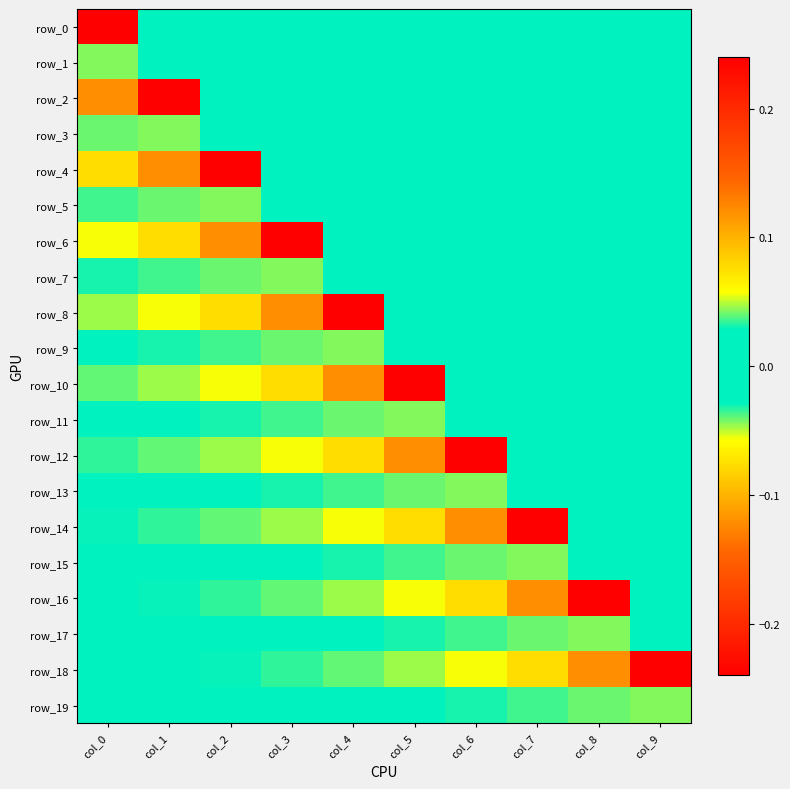

Reading left to right, transcribe all the data shown in this chart.

row_0: col_0=-0.2	col_1=0.0	col_2=0.0	col_3=0.0	col_4=0.0	col_5=0.0	col_6=0.0	col_7=0.0	col_8=0.0	col_9=0.0
row_1: col_0=0.0	col_1=0.0	col_2=0.0	col_3=0.0	col_4=0.0	col_5=0.0	col_6=0.0	col_7=0.0	col_8=0.0	col_9=0.0
row_2: col_0=-0.1	col_1=-0.2	col_2=0.0	col_3=0.0	col_4=0.0	col_5=0.0	col_6=0.0	col_7=0.0	col_8=0.0	col_9=0.0
row_3: col_0=0.0	col_1=0.0	col_2=0.0	col_3=0.0	col_4=0.0	col_5=0.0	col_6=0.0	col_7=0.0	col_8=0.0	col_9=0.0
row_4: col_0=-0.1	col_1=-0.1	col_2=-0.2	col_3=0.0	col_4=0.0	col_5=0.0	col_6=0.0	col_7=0.0	col_8=0.0	col_9=0.0
row_5: col_0=0.0	col_1=0.0	col_2=0.0	col_3=0.0	col_4=0.0	col_5=0.0	col_6=0.0	col_7=0.0	col_8=0.0	col_9=0.0
row_6: col_0=-0.1	col_1=-0.1	col_2=-0.1	col_3=-0.2	col_4=0.0	col_5=0.0	col_6=0.0	col_7=0.0	col_8=0.0	col_9=0.0
row_7: col_0=0.0	col_1=0.0	col_2=0.0	col_3=0.0	col_4=0.0	col_5=0.0	col_6=0.0	col_7=0.0	col_8=0.0	col_9=0.0
row_8: col_0=-0.0	col_1=-0.1	col_2=-0.1	col_3=-0.1	col_4=-0.2	col_5=0.0	col_6=0.0	col_7=0.0	col_8=0.0	col_9=0.0
row_9: col_0=0.0	col_1=0.0	col_2=0.0	col_3=0.0	col_4=0.0	col_5=0.0	col_6=0.0	col_7=0.0	col_8=0.0	col_9=0.0
row_10: col_0=-0.0	col_1=-0.0	col_2=-0.1	col_3=-0.1	col_4=-0.1	col_5=-0.2	col_6=0.0	col_7=0.0	col_8=0.0	col_9=0.0
row_11: col_0=0.0	col_1=0.0	col_2=0.0	col_3=0.0	col_4=0.0	col_5=0.0	col_6=0.0	col_7=0.0	col_8=0.0	col_9=0.0
row_12: col_0=-0.0	col_1=-0.0	col_2=-0.0	col_3=-0.1	col_4=-0.1	col_5=-0.1	col_6=-0.2	col_7=0.0	col_8=0.0	col_9=0.0
row_13: col_0=0.0	col_1=0.0	col_2=0.0	col_3=0.0	col_4=0.0	col_5=0.0	col_6=0.0	col_7=0.0	col_8=0.0	col_9=0.0
row_14: col_0=-0.0	col_1=-0.0	col_2=-0.0	col_3=-0.0	col_4=-0.1	col_5=-0.1	col_6=-0.1	col_7=-0.2	col_8=0.0	col_9=0.0
row_15: col_0=0.0	col_1=0.0	col_2=0.0	col_3=0.0	col_4=0.0	col_5=0.0	col_6=0.0	col_7=0.0	col_8=0.0	col_9=0.0
row_16: col_0=-0.0	col_1=-0.0	col_2=-0.0	col_3=-0.0	col_4=-0.0	col_5=-0.1	col_6=-0.1	col_7=-0.1	col_8=-0.2	col_9=0.0
row_17: col_0=0.0	col_1=0.0	col_2=0.0	col_3=0.0	col_4=0.0	col_5=0.0	col_6=0.0	col_7=0.0	col_8=0.0	col_9=0.0
row_18: col_0=-0.0	col_1=-0.0	col_2=-0.0	col_3=-0.0	col_4=-0.0	col_5=-0.0	col_6=-0.1	col_7=-0.1	col_8=-0.1	col_9=-0.2
row_19: col_0=0.0	col_1=0.0	col_2=0.0	col_3=0.0	col_4=0.0	col_5=0.0	col_6=0.0	col_7=0.0	col_8=0.0	col_9=0.0